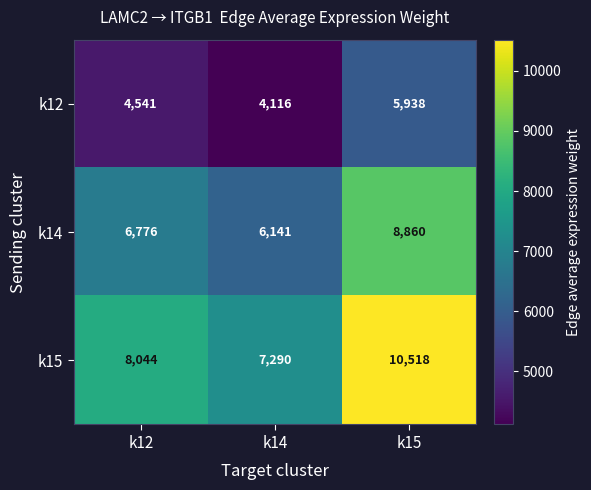

At k14, list the series in order from largest to smallest.

k15, k14, k12